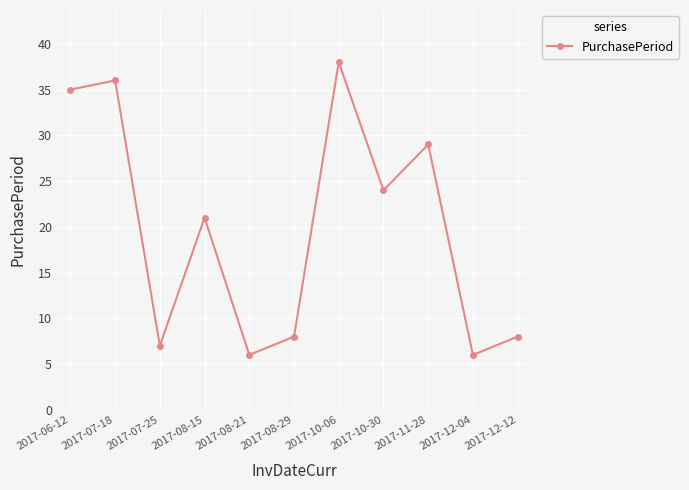

What is the difference between the values at 2017-07-18 and 2017-06-12?

1